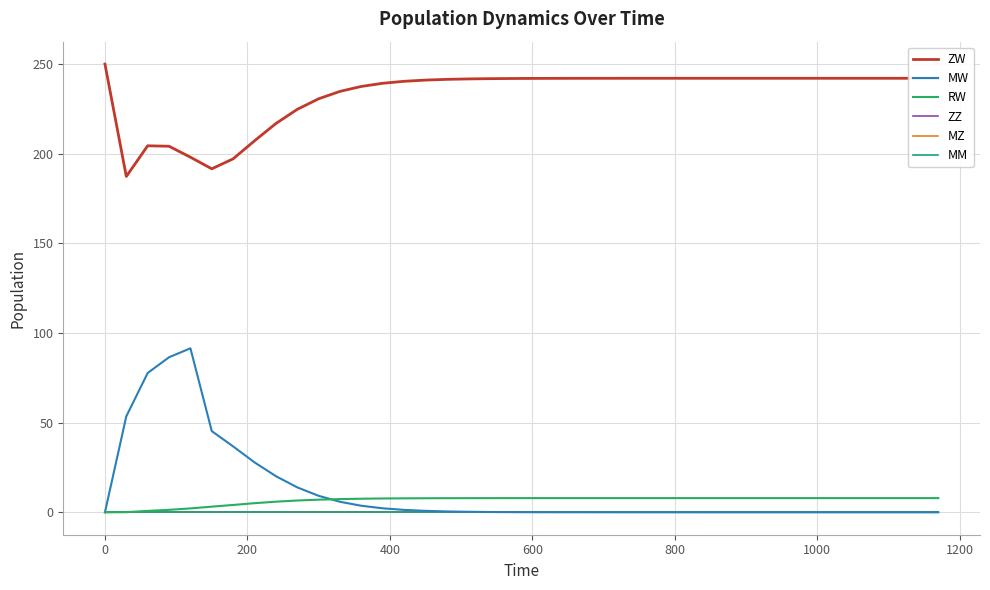

What is the value of the MW point at the 14th from the left?

2.2